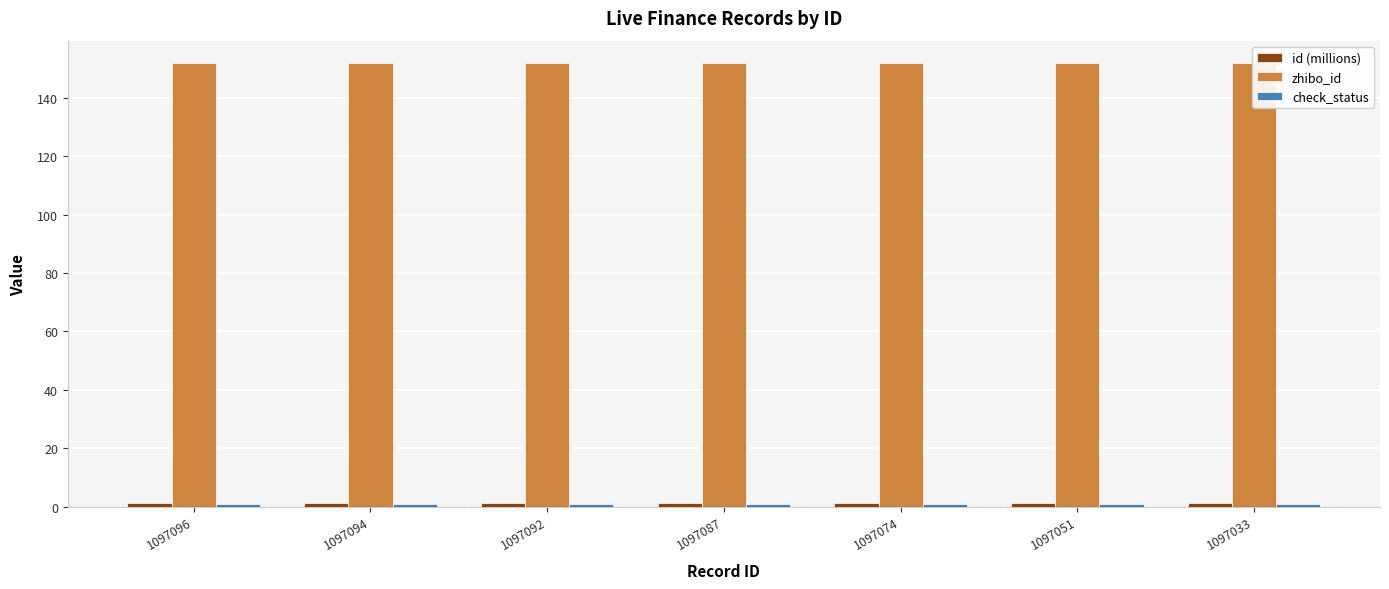

What is the average value of the id (millions) series?

1.1